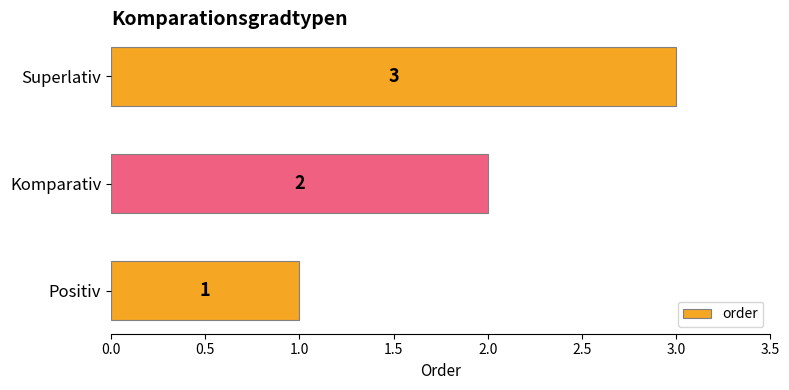

What is the smallest value displayed?

1